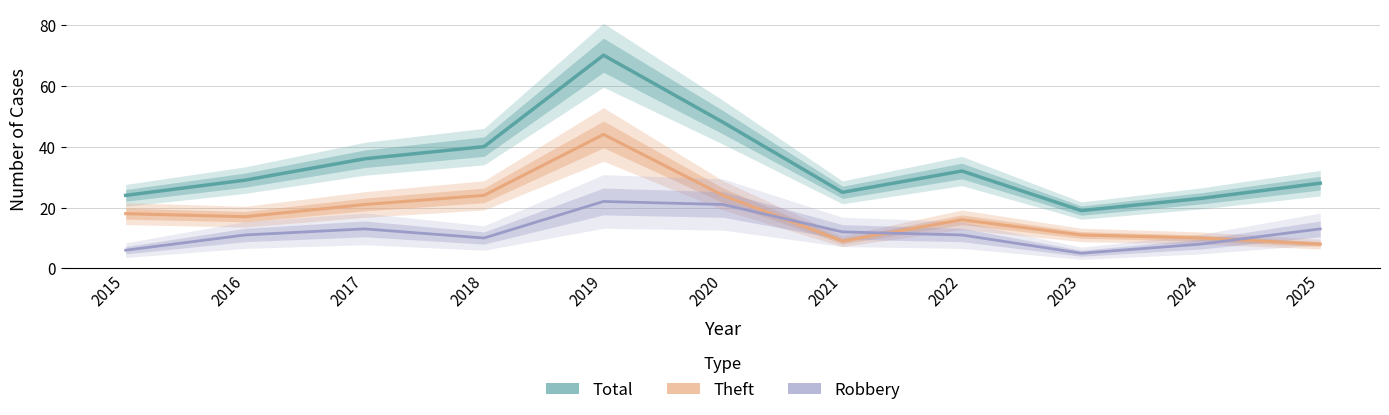

What is the maximum value for Total?

70